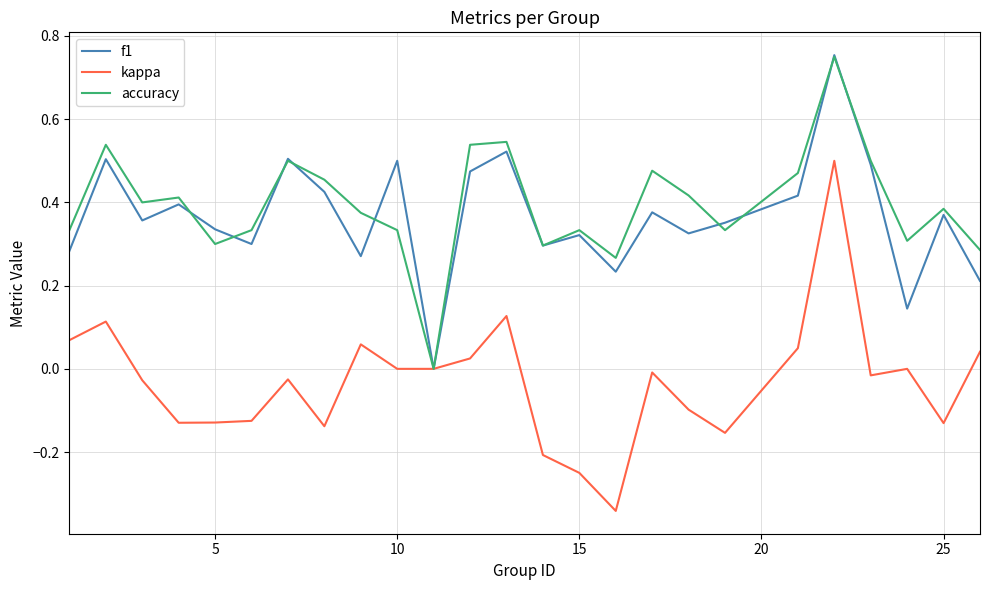

Which series has the largest range (max minus min)?

kappa